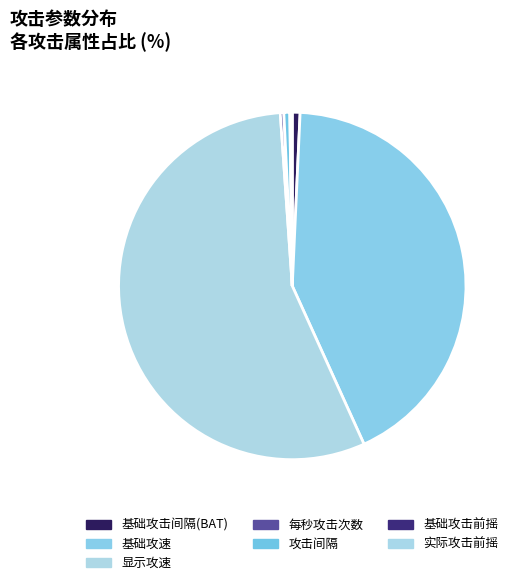

What is the smallest slice in the pie chart?

实际攻击前摇